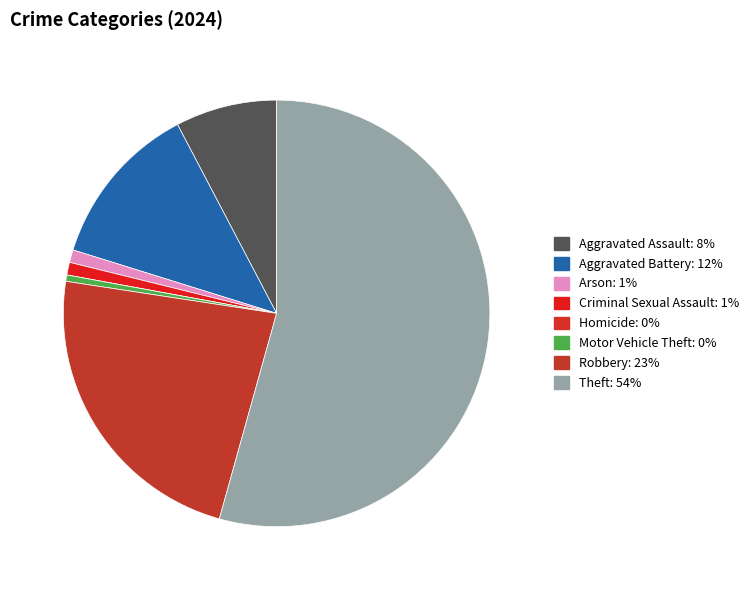

Is there any slice that represents more than half of the pie?

Yes